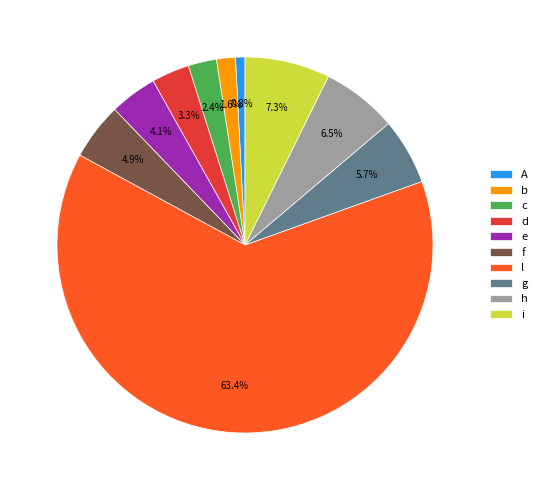

True or false: A accounts for 1% of the total.

True